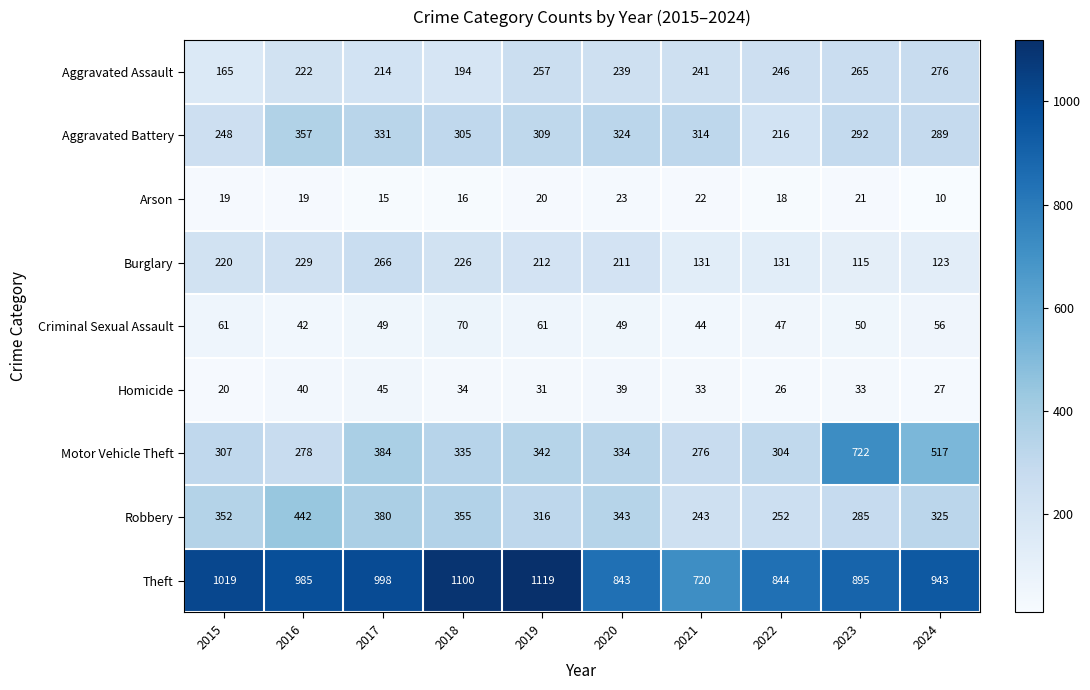

Is it true that Arson equals 26 at 2015?

False